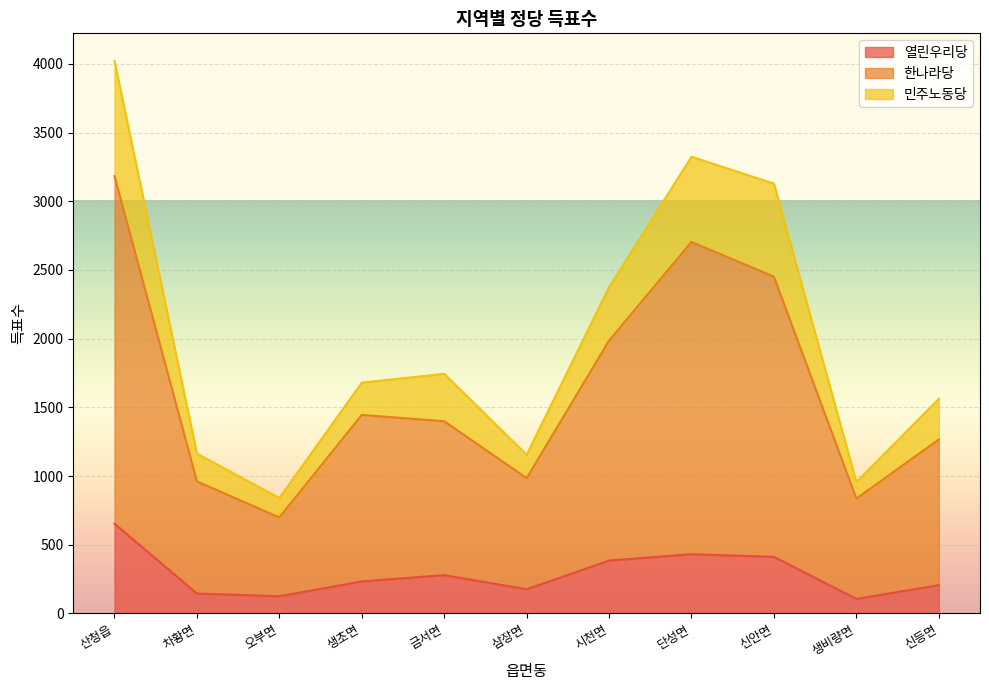

At which category does the chart reach its minimum across all series?

생비량면